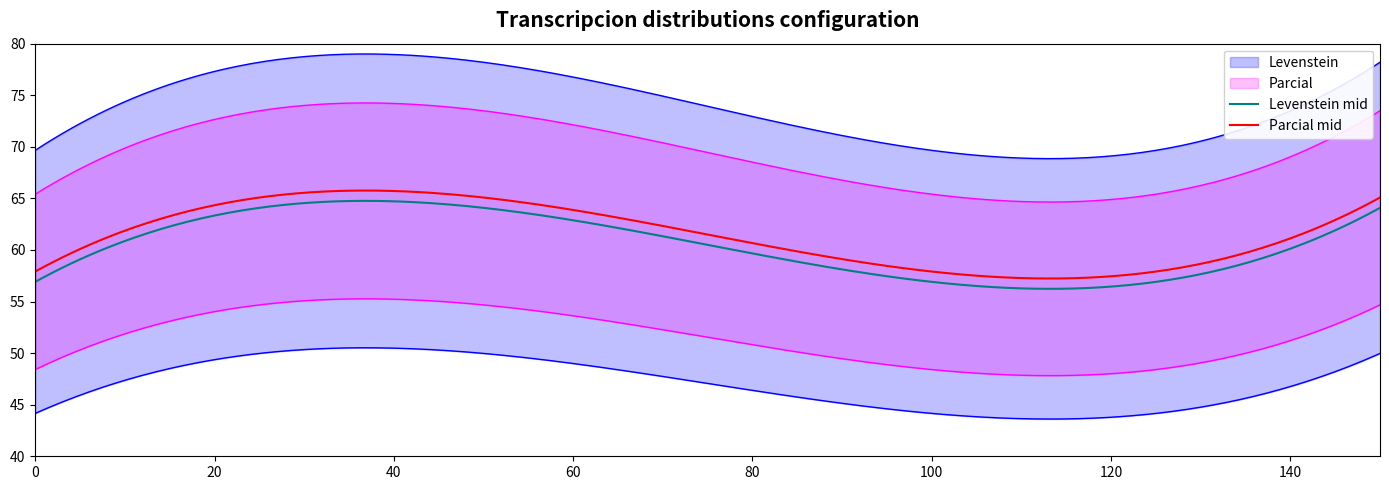

True or false: Levenstein and Parcial intersect in this chart.

False